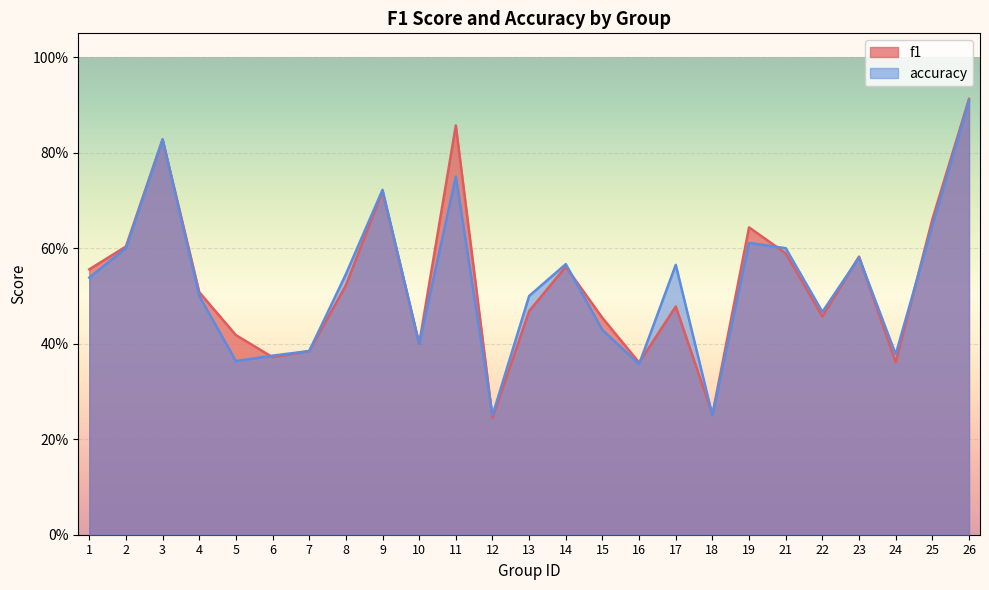

Read the accuracy value at 19.

0.6